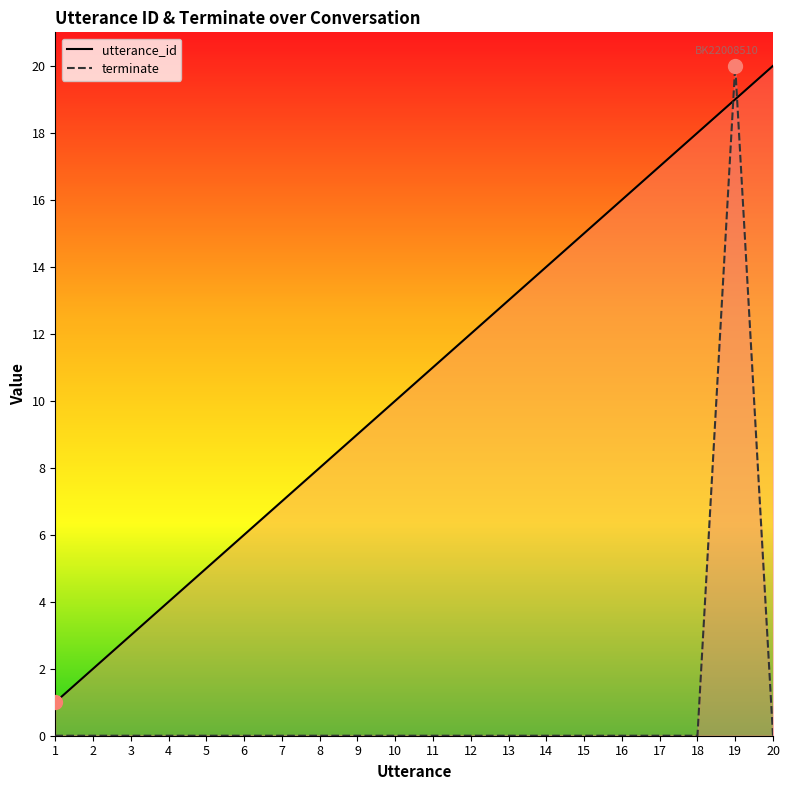

Rank the series by their average value, from lowest to highest.

terminate, utterance_id